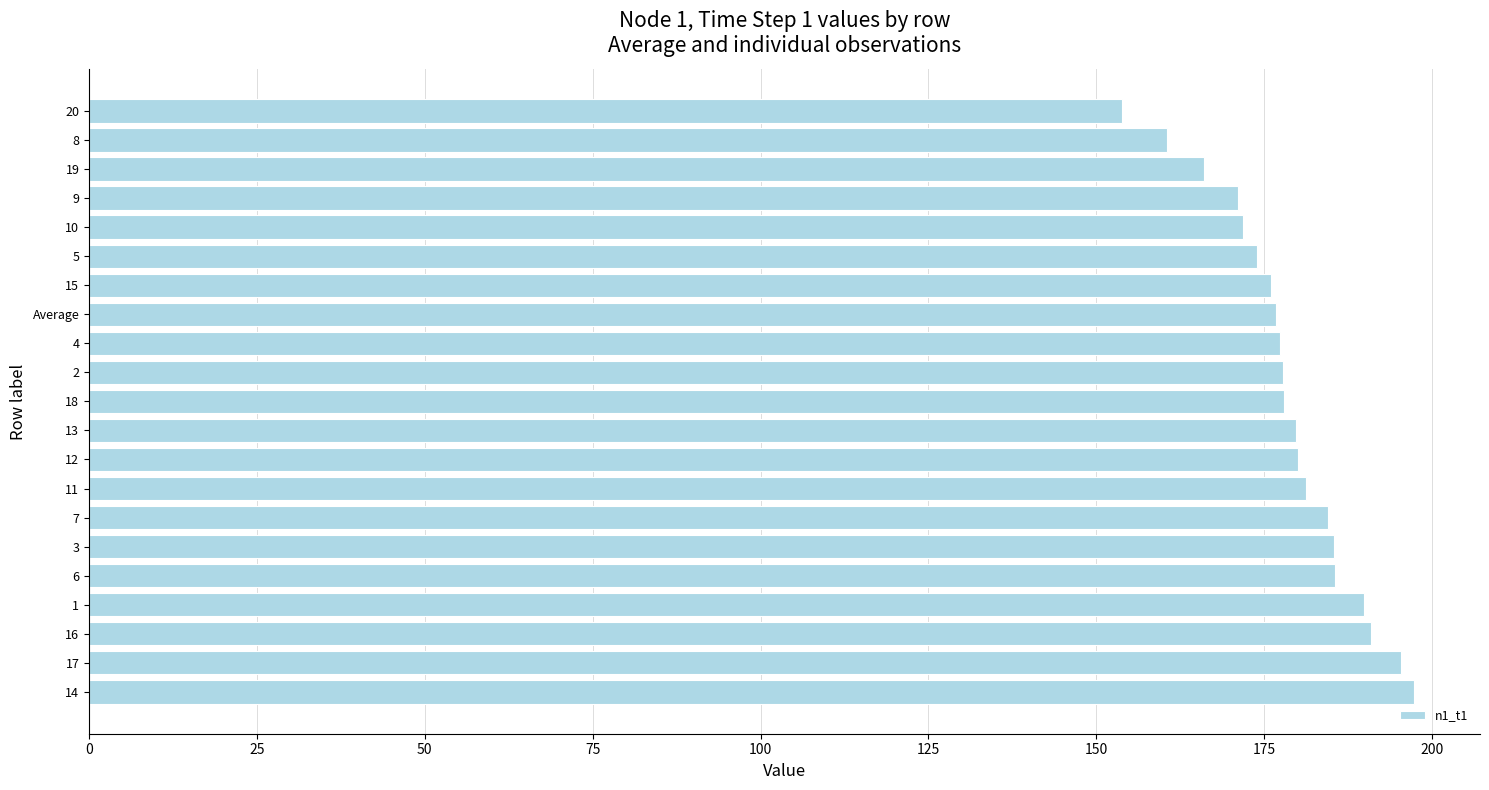

Approximately how many times larger is the value at 8 compared to 17?

0.8